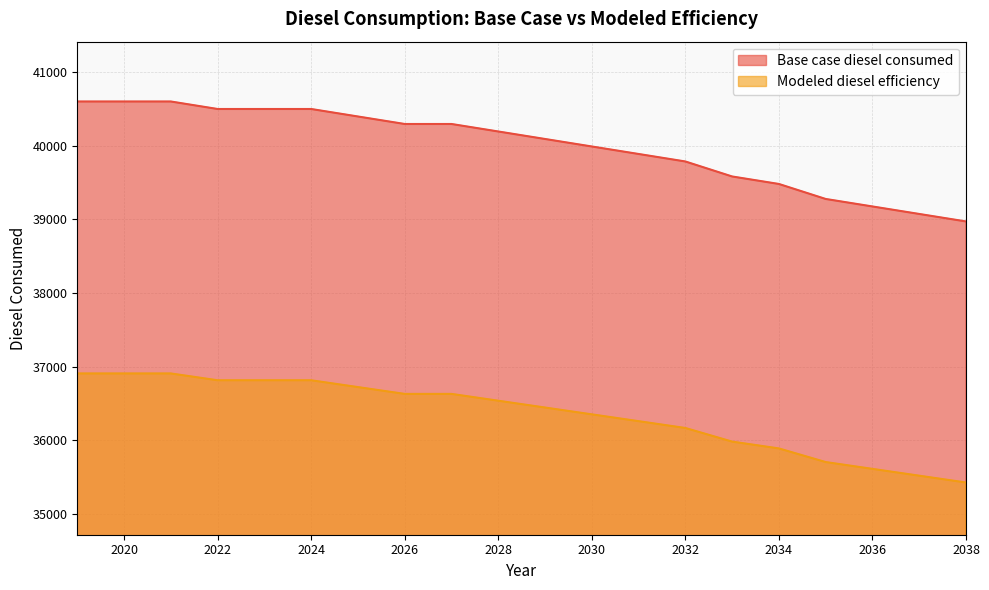

At which category does the chart reach its peak across all series?

2019